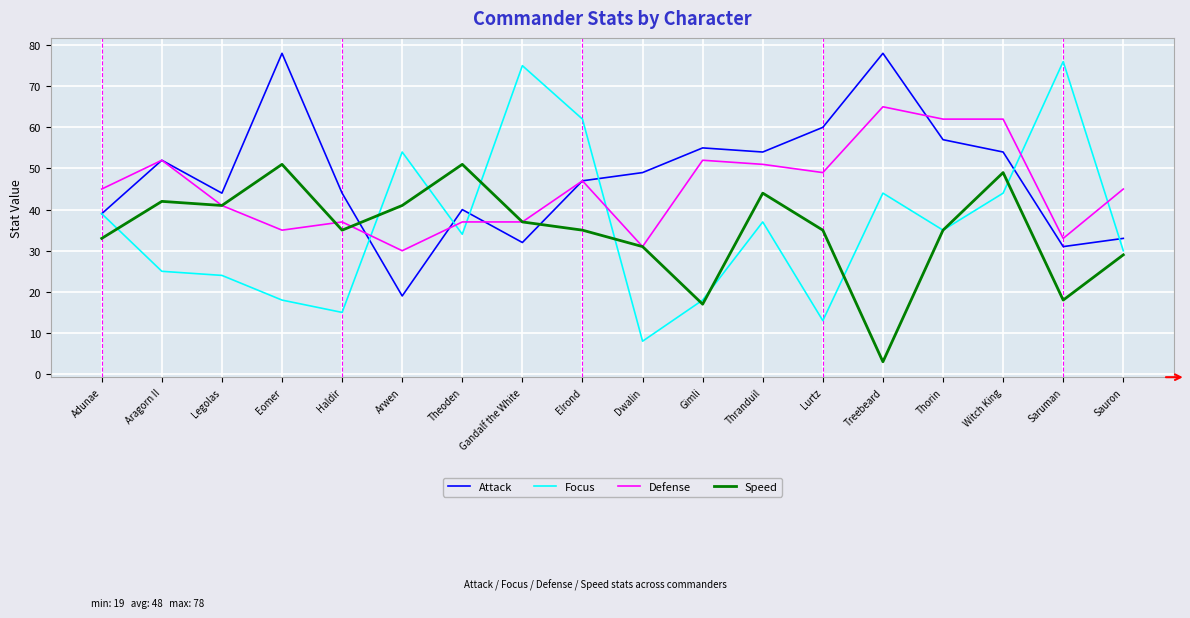

What is the minimum value for Speed?

3